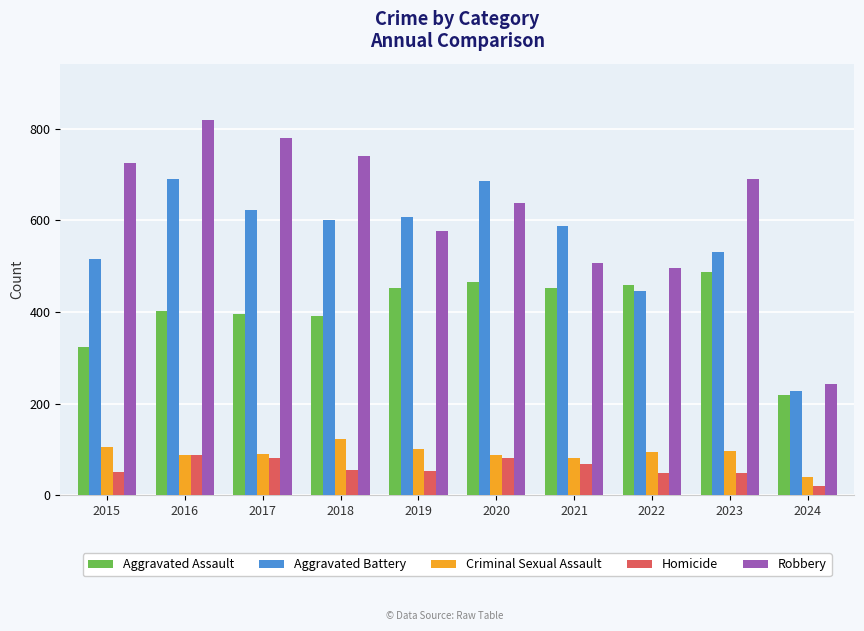

Which category has the highest value in the Criminal Sexual Assault series?

2018